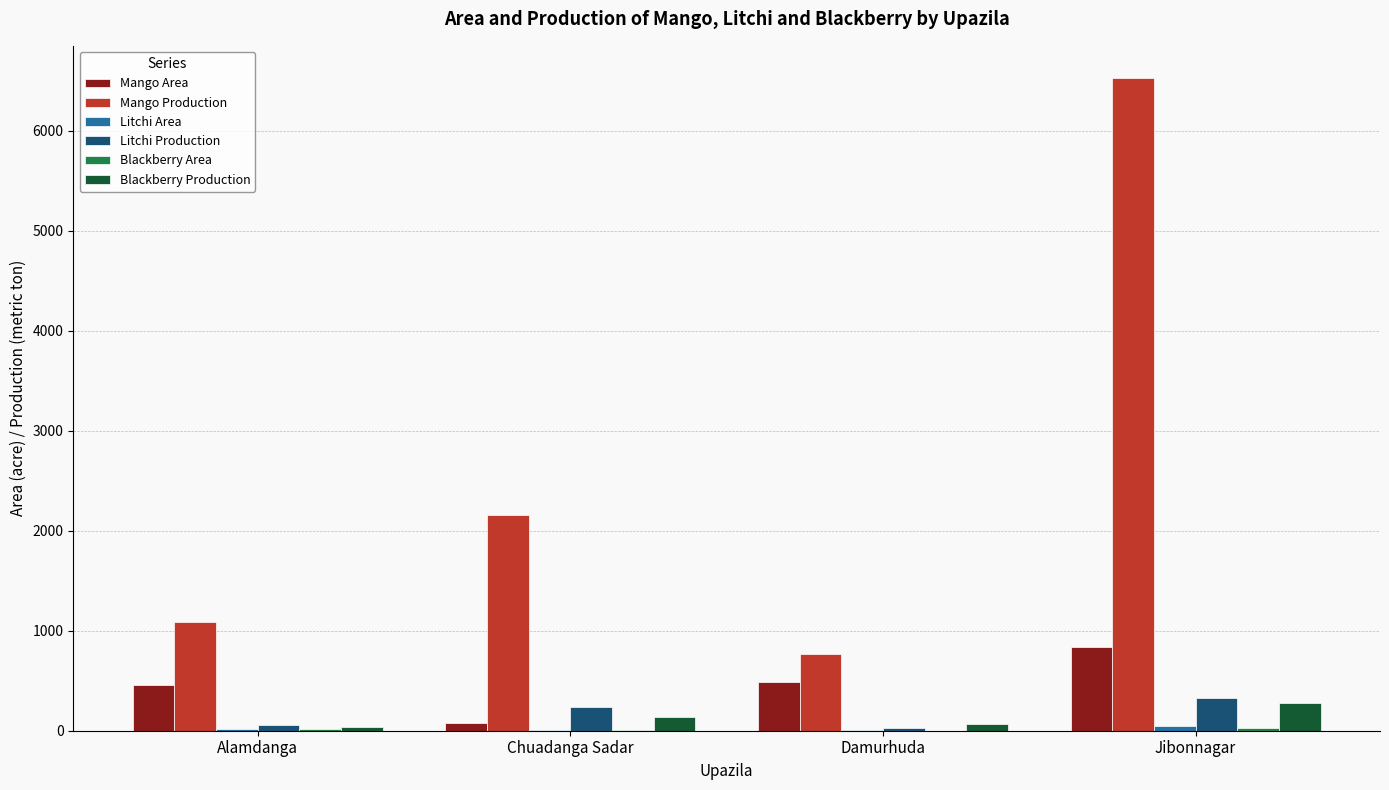

At which category is the sum across all series the highest?

Jibonnagar